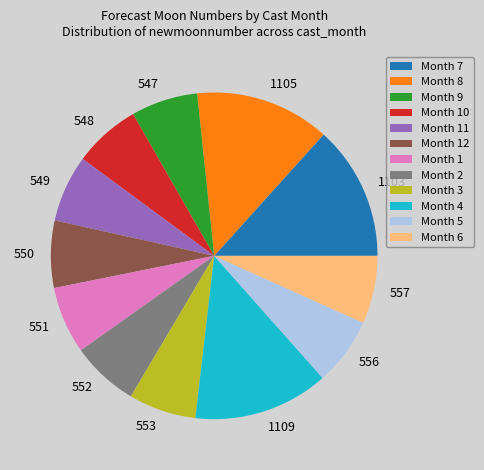

The 556 slice represents 1% of the pie. True or false?

False